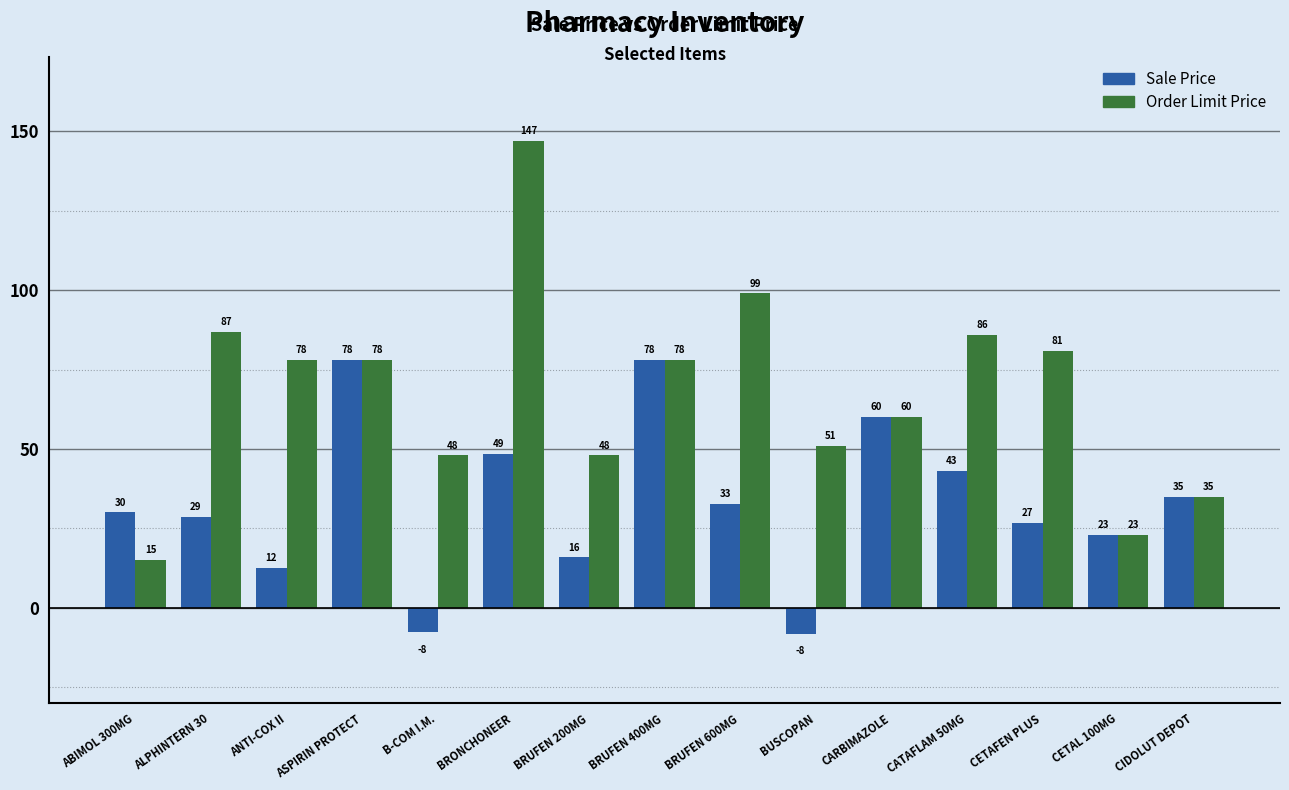

The value of Sale Price at B-COM I.M. is -7.7. True or false?

True